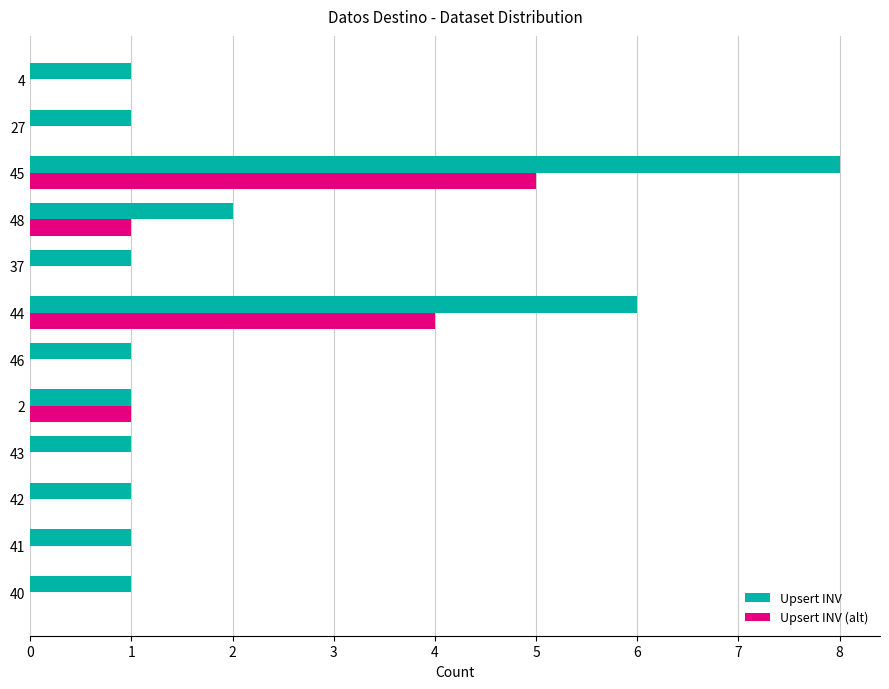

What is the average value of the Upsert INV series?

2